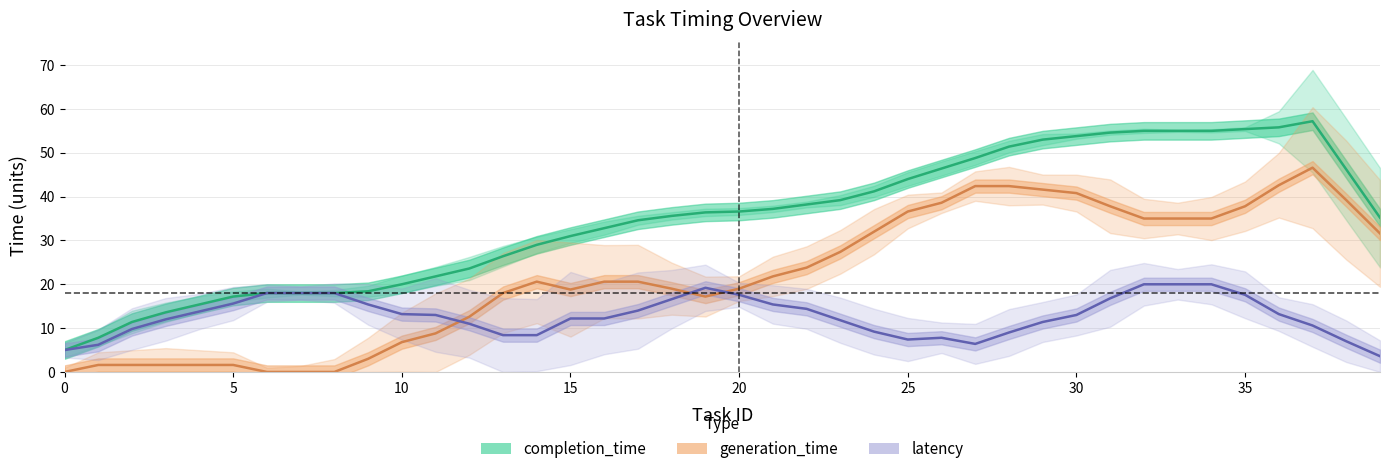

Between 10 and 33, which series saw the biggest shift?

completion_time